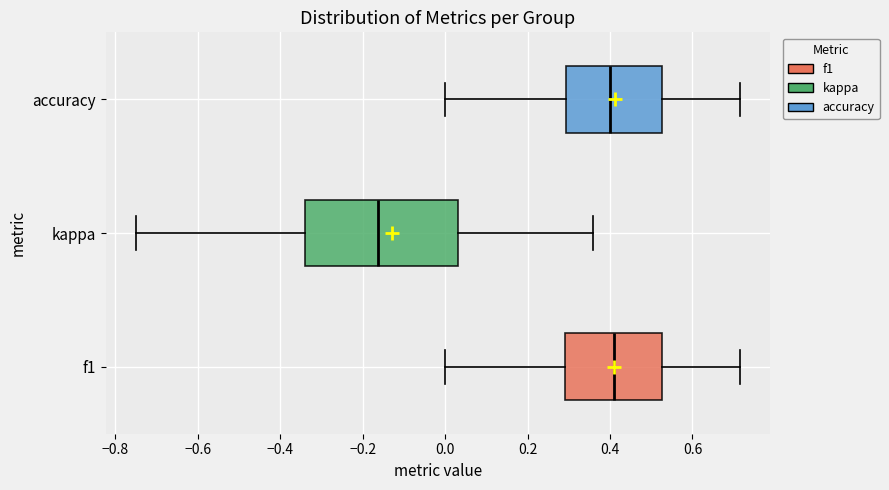

Where does the right whisker of the box for f1 end on the x-axis? The values are not printed on the chart, so give them approximately, as read against the axis.

0.72